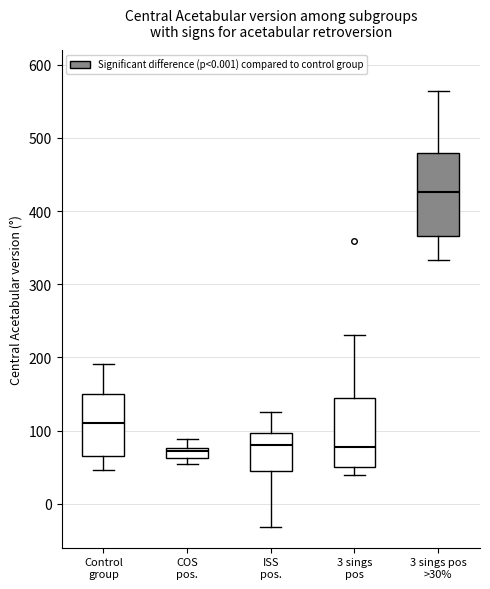

Which box is the tallest, from its lower edge to its upper edge?

3 sings pos >30%